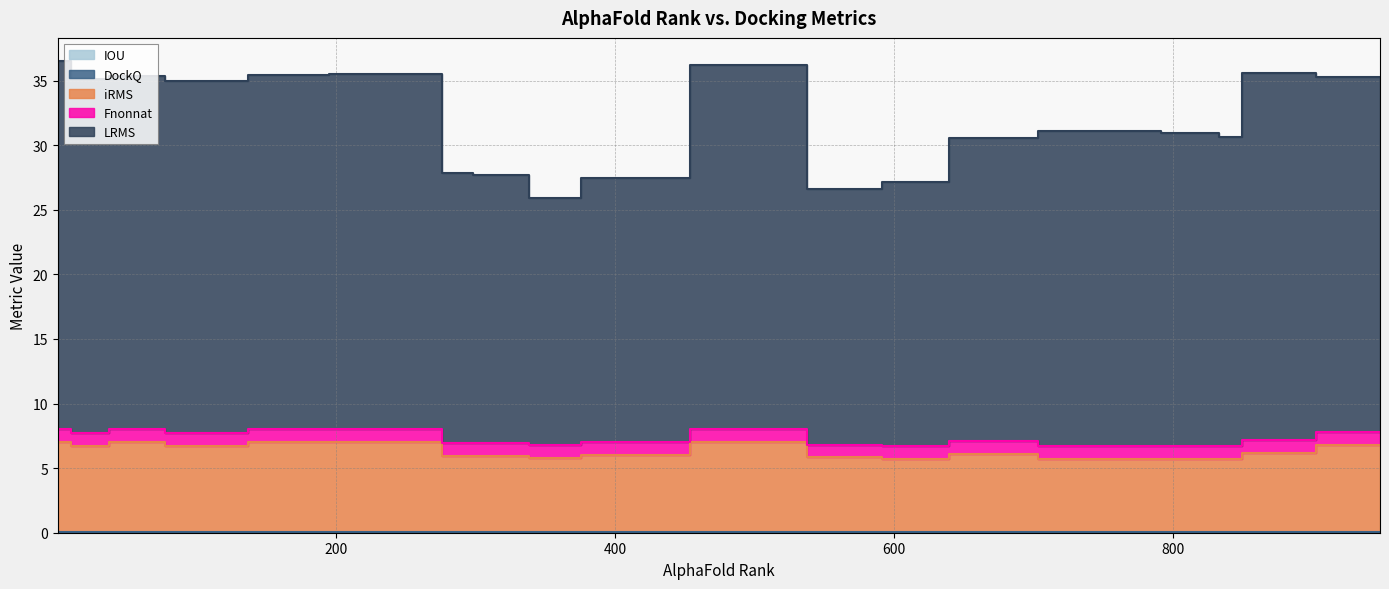

Which has a higher value, 524 or 175?

175